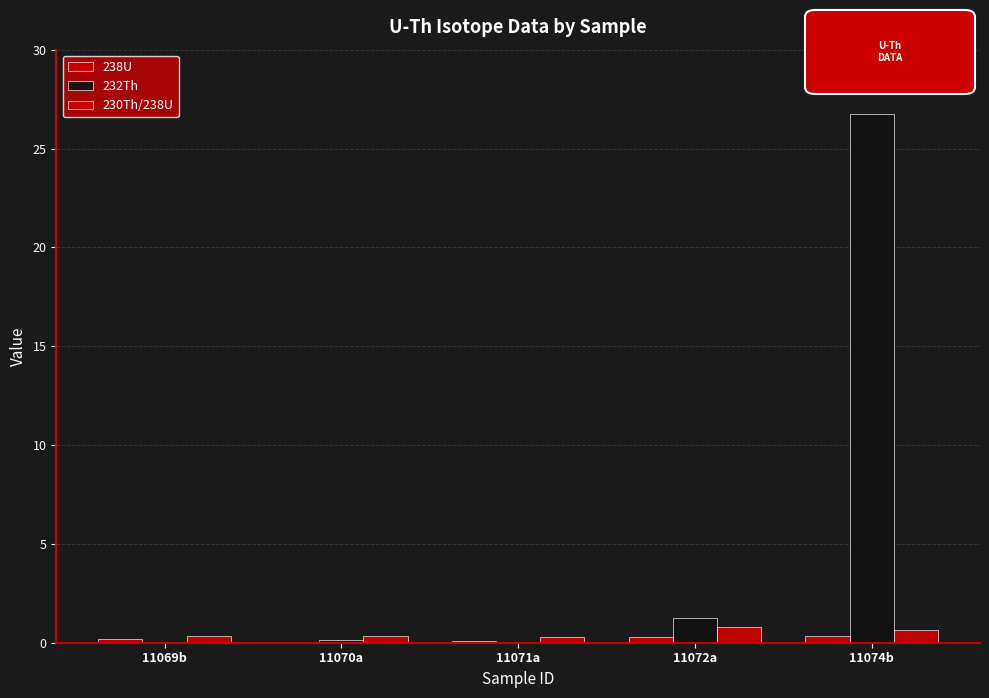

How many categories are shown in the chart?

5